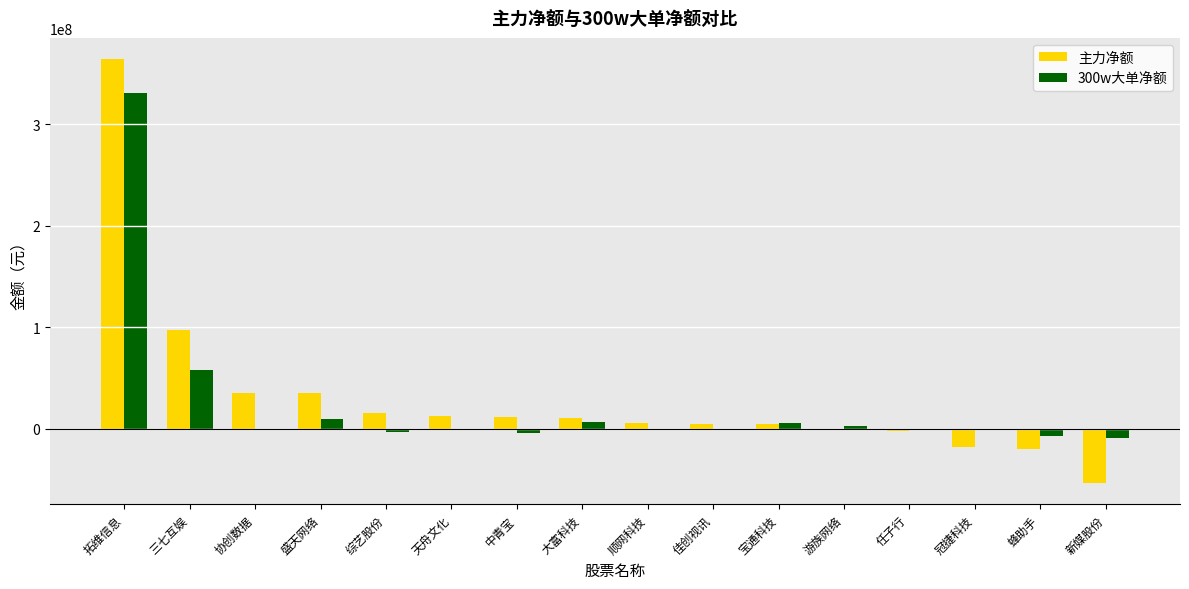

Where is 主力净额 nearest to the value 155411130?

三七互娱